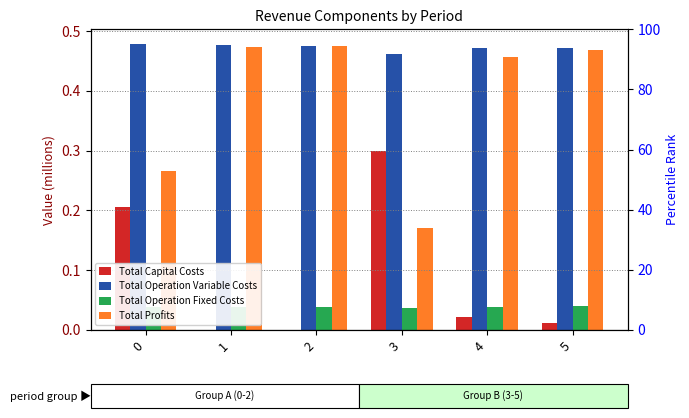

Which series has the largest total across all categories?

Total Operation Variable Costs